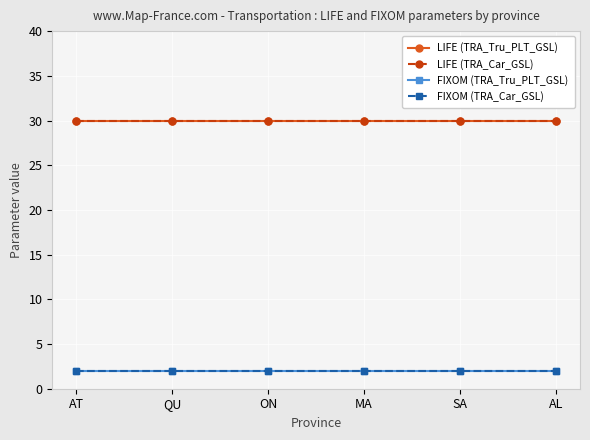

Is this an area chart (filled region under the line)?

No